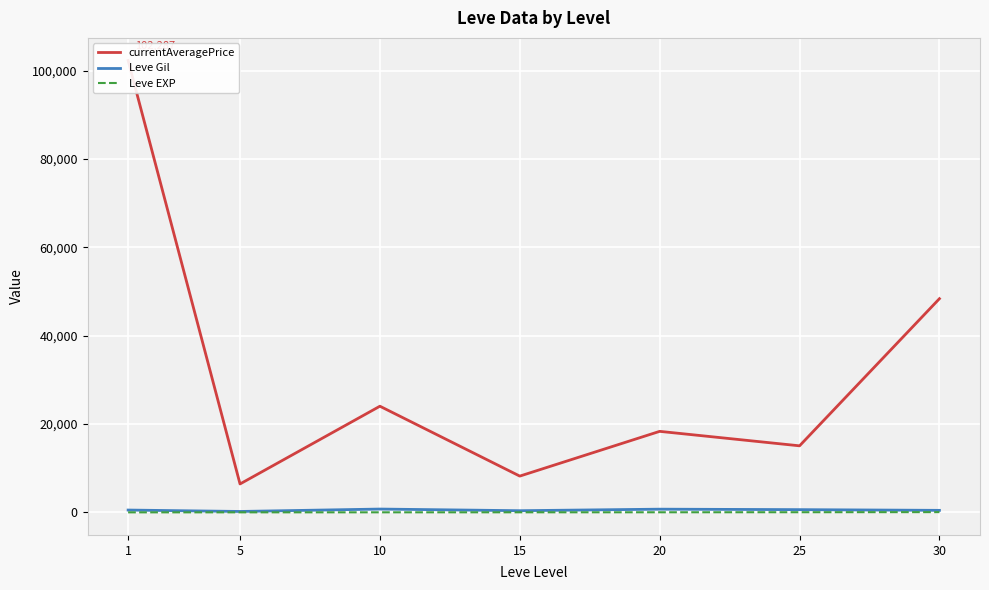

In currentAveragePrice, how many points are higher than both neighbors (excluding endpoints)?

2